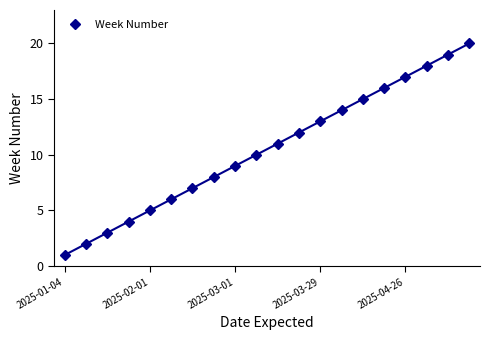

True or false: Week Number has a value of 13 at 2025-03-29.

True